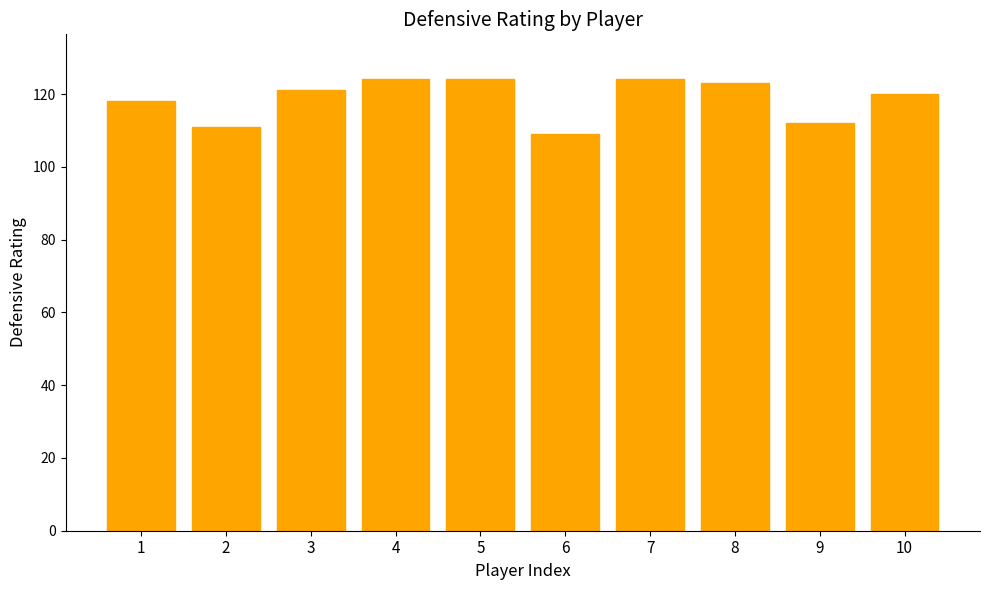

The value at 4 is 203. True or false?

False